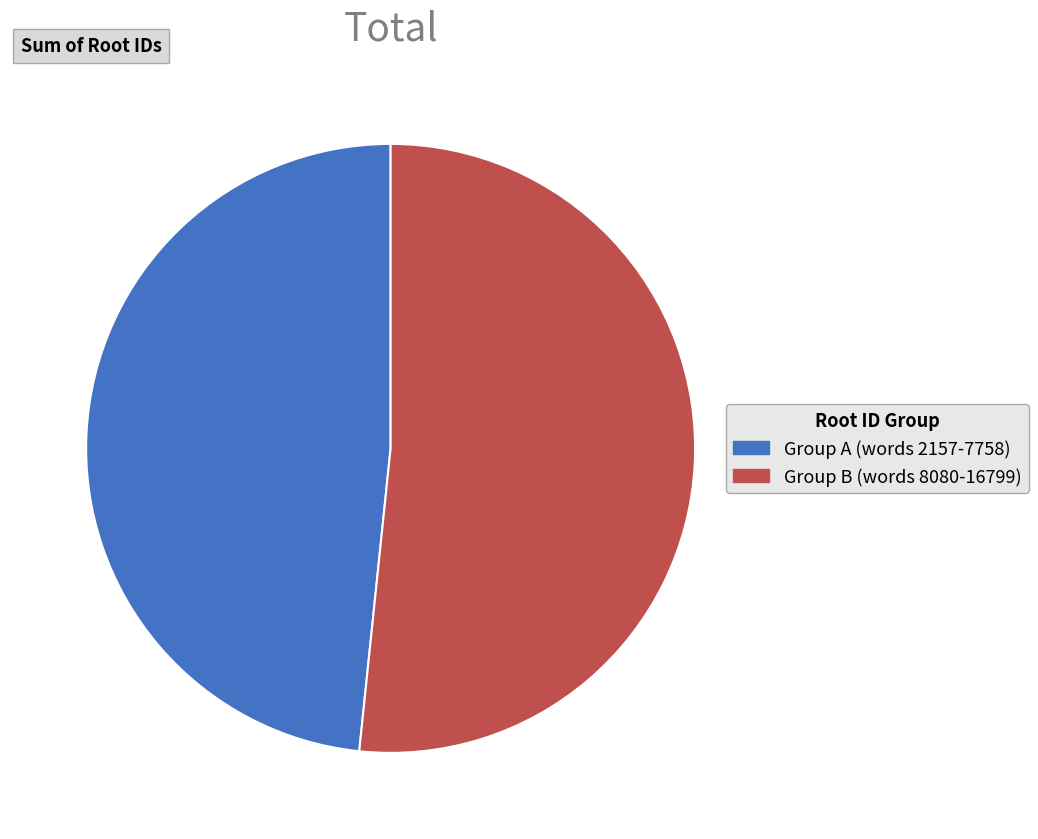

Which has a higher value, Group B (words 8080-16799) or Group A (words 2157-7758)?

Group B (words 8080-16799)